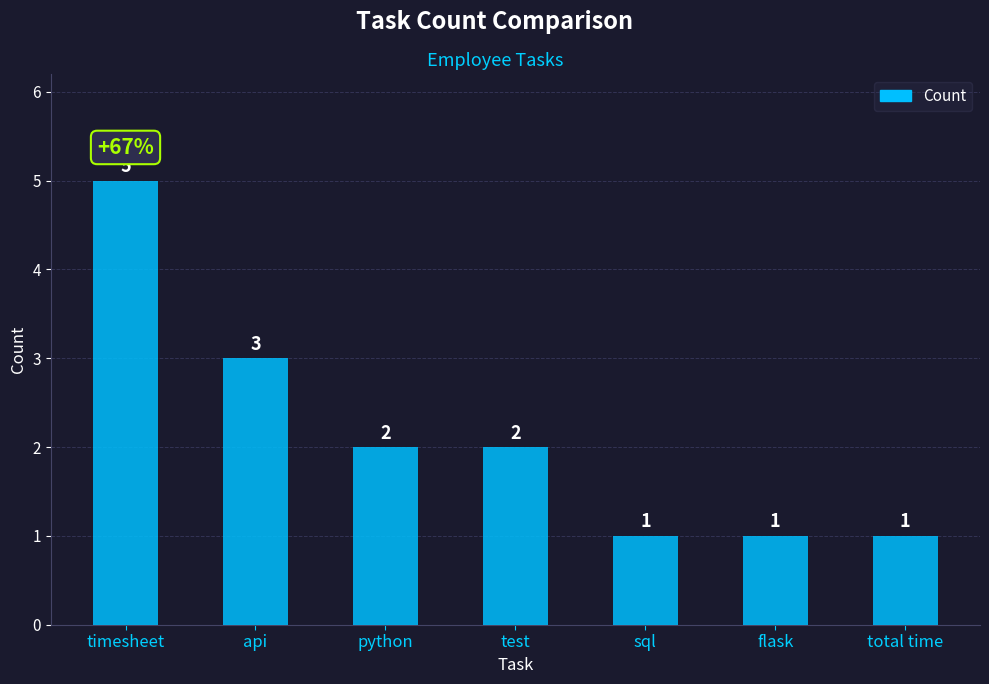

How many values are below 2?

3